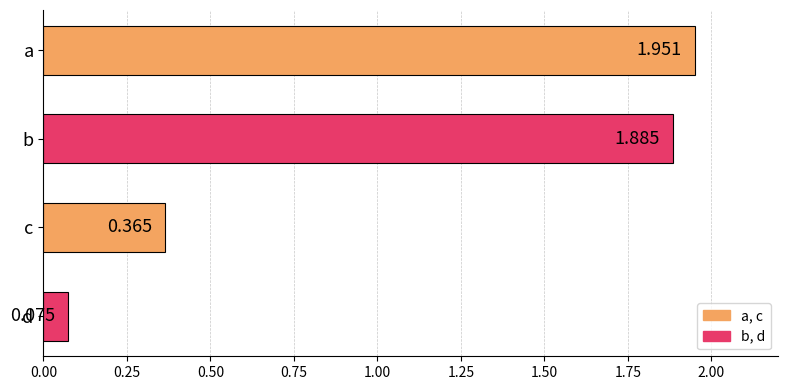

Between d and a, which is larger?

a